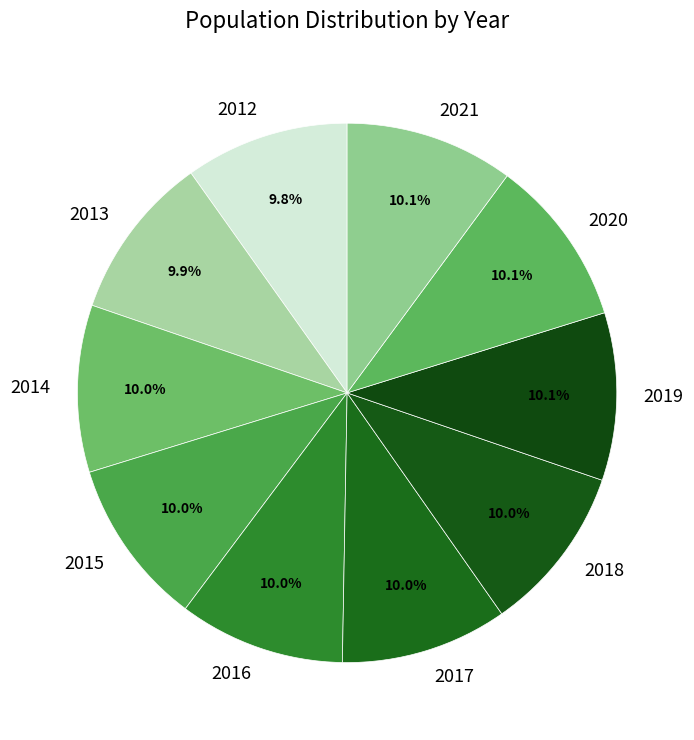

Is there a majority slice in this chart?

No